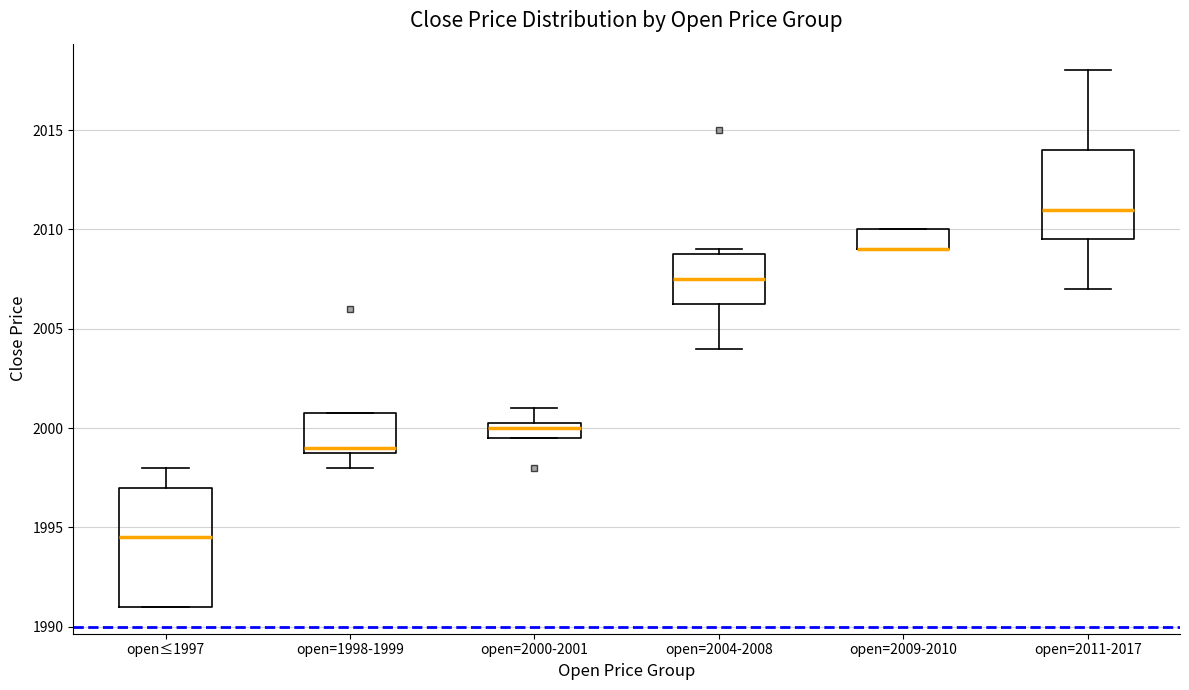

Reading left to right, read every box against the y-axis: the position of its median line, the range the box covers, and the ends of its whiskers. The values are not printed on the chart, so give them approximately, as read against the axis.

open≤1997: median 1994.5, box 1991.0 to 1997.0, whiskers 1991.0 to 1998.0
open=1998-1999: median 1999.0 (just above the box's lower edge), box 1999.0 to 2001.0, whiskers 1998.0 to 2001.0
open=2000-2001: median 2000.0, box 1999.5 to 2000.5, whiskers 1999.5 to 2001.0
open=2004-2008: median 2007.5, box 2006.5 to 2009.0, whiskers 2004.0 to 2009.0 (just above the box's upper edge)
open=2009-2010: median 2009.0 (drawn on the box's lower edge), box 2009.0 to 2010.0, whiskers 2009.0 to 2010.0
open=2011-2017: median 2011.0, box 2009.5 to 2014.0, whiskers 2007.0 to 2018.0